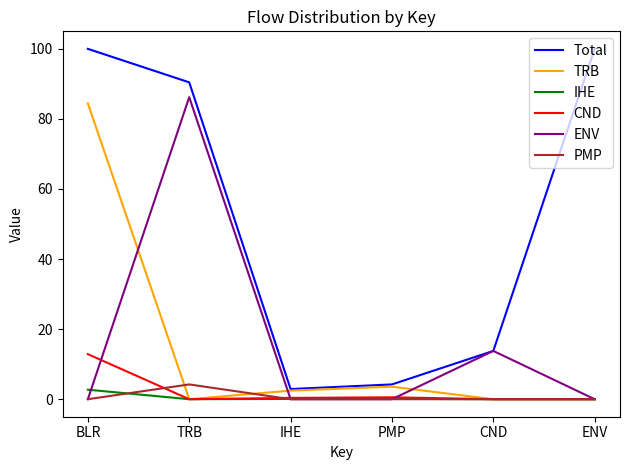

What is the difference between the maximum and second lowest values in the IHE series?

2.7